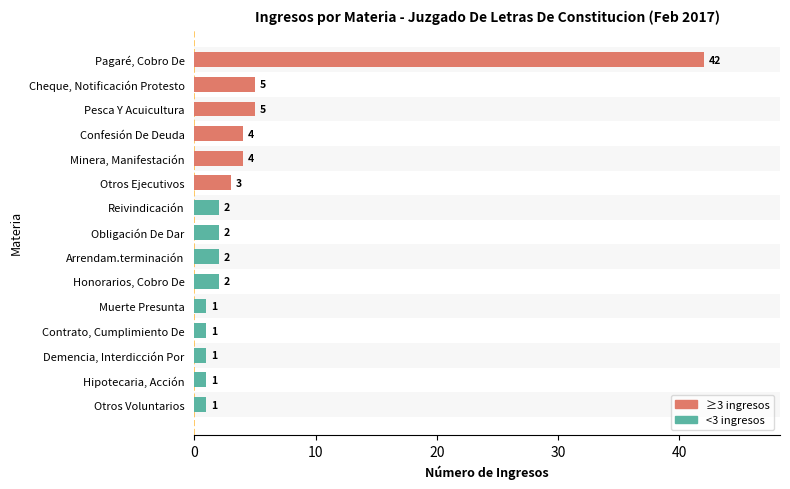

What position from the bottom is Hipotecaria, Acción?

2